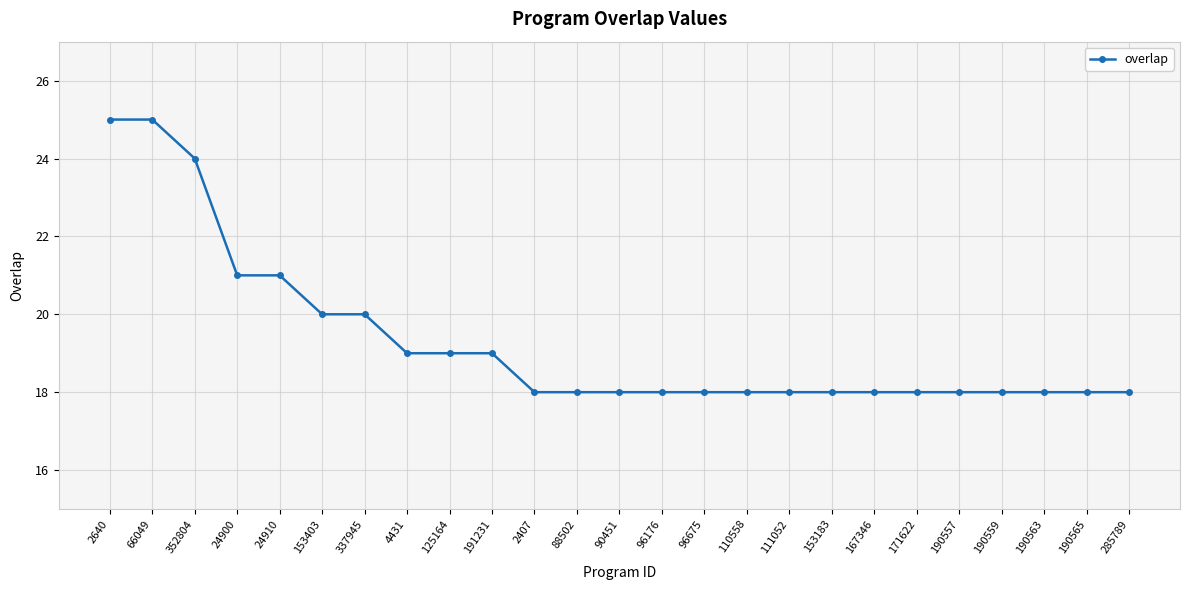

Is it true that the value at 4431 is 19?

True